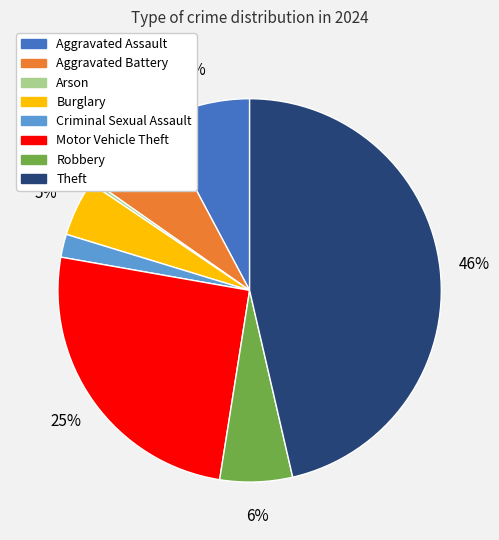

Which slice is the smallest?

Arson